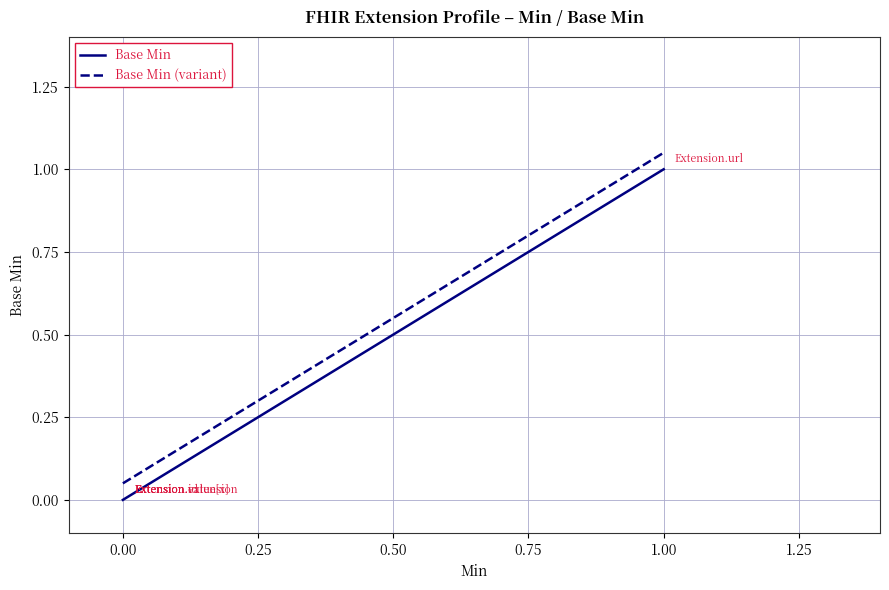

The value of Base Min at 1.00 is 1.8. True or false?

False